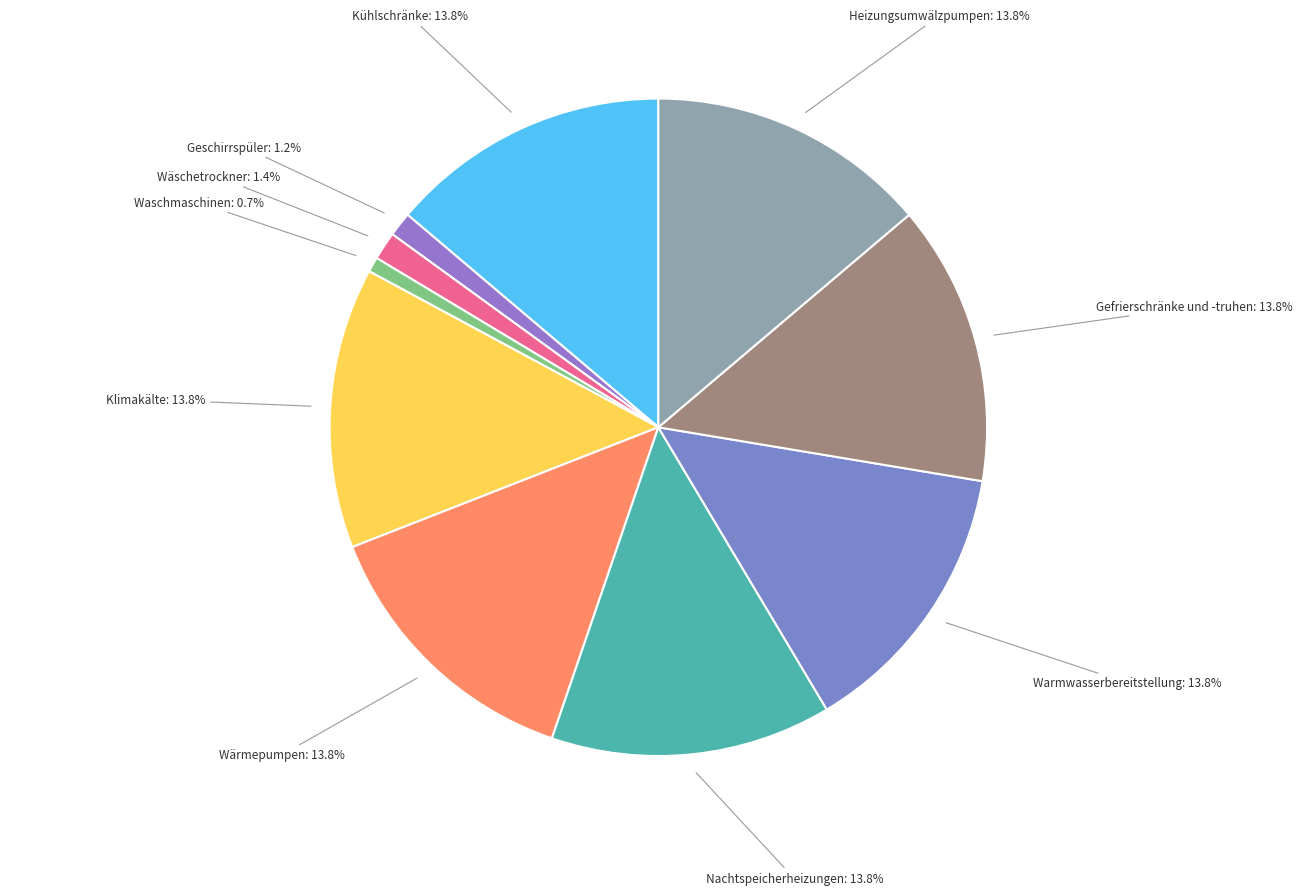

How many slices are in this pie chart?

10